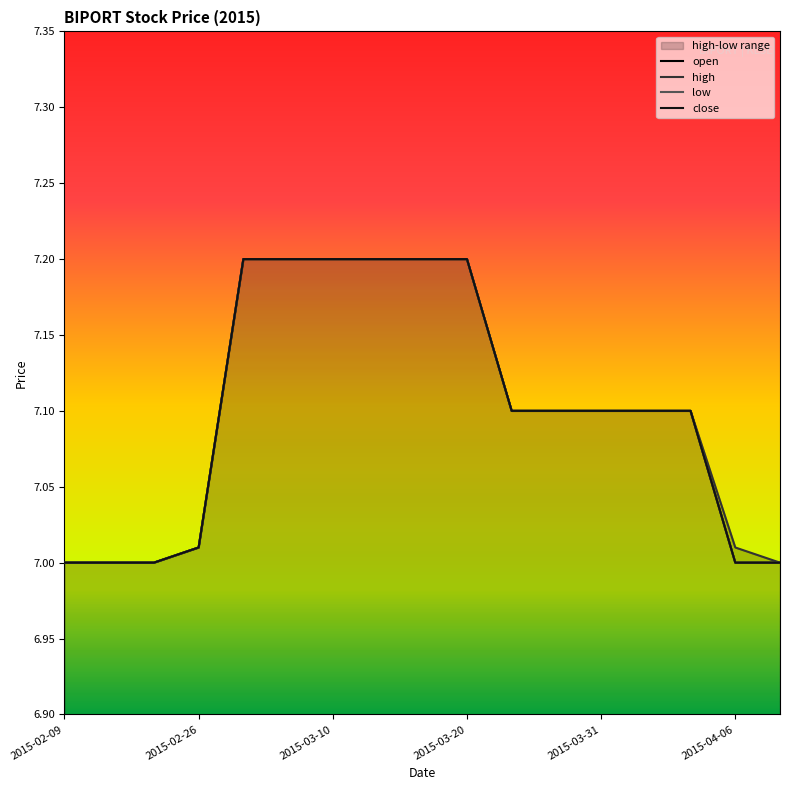

What is the value of the low point at the 16th from the left?

7.0